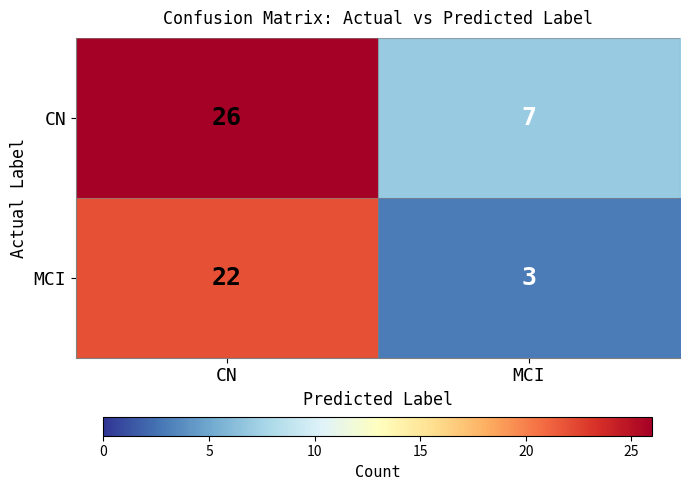

What is the difference between the maximum and minimum values in the MCI series?

19